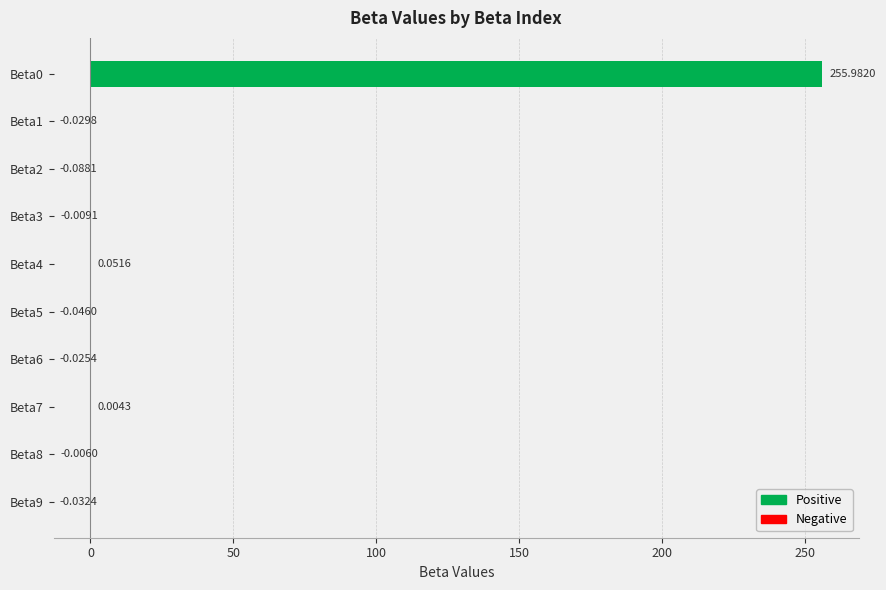

What is the change in value from Beta2 to Beta8?

+0.1